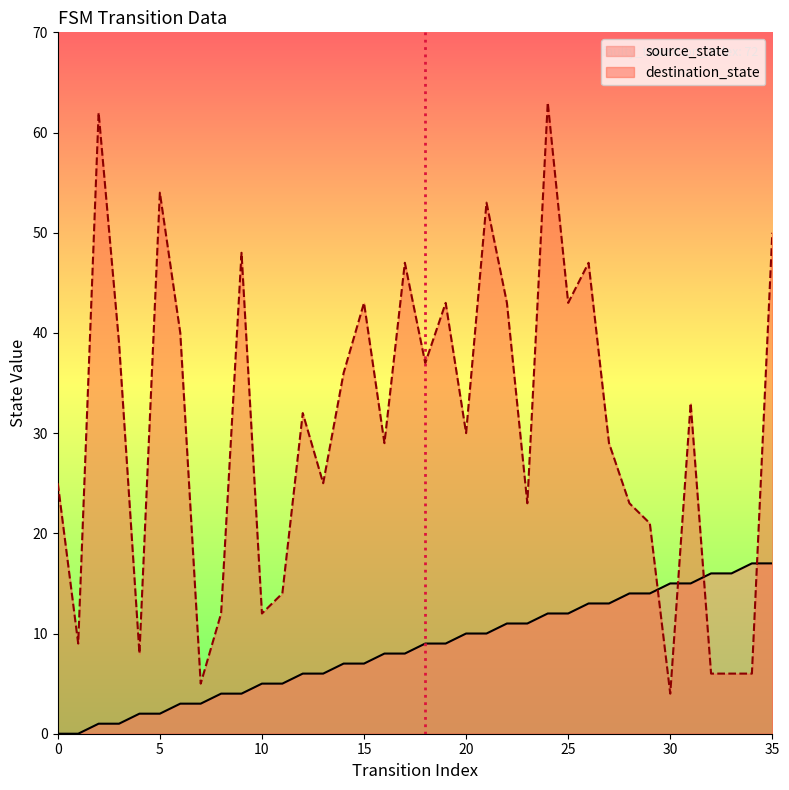

What is the difference between the second highest and second lowest values in the source_state series?

17